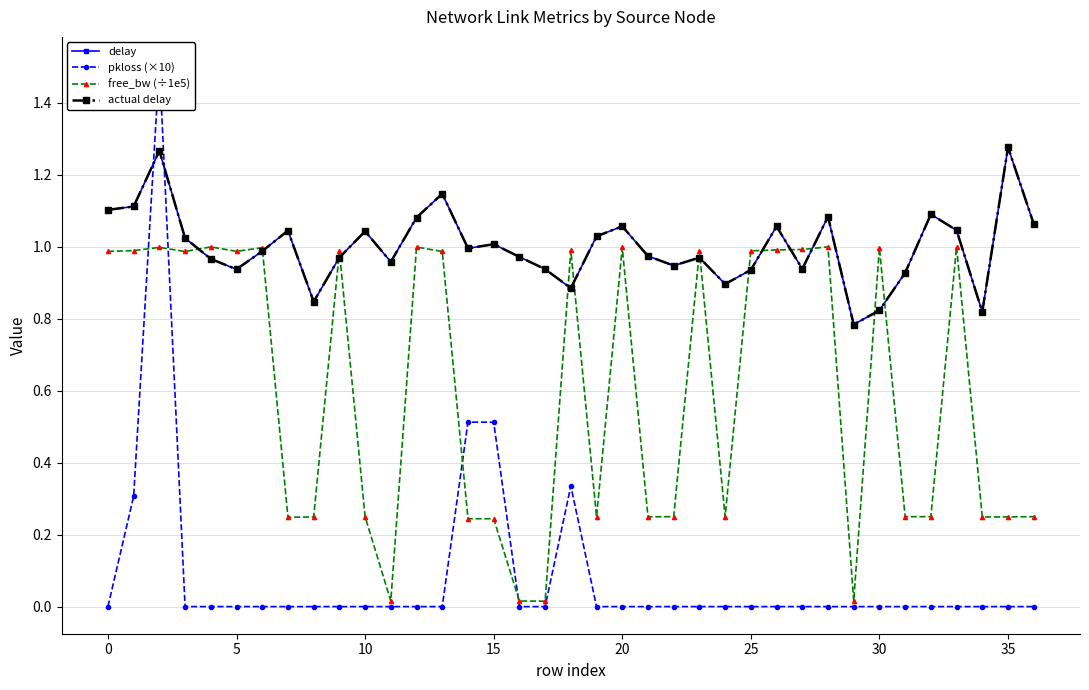

How many lines are shown in the chart?

4